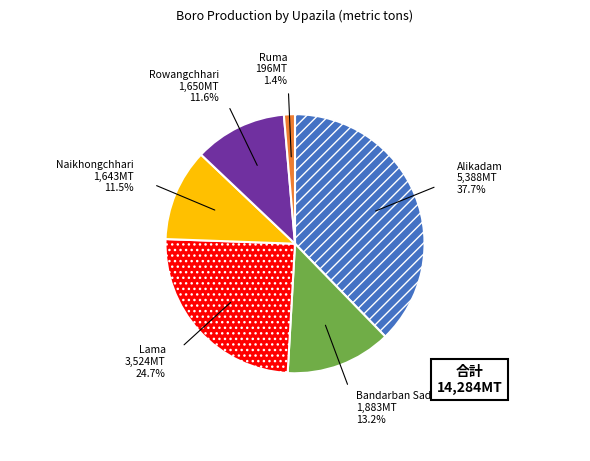

Between Bandarban Sadar and Alikadam, which is larger?

Alikadam